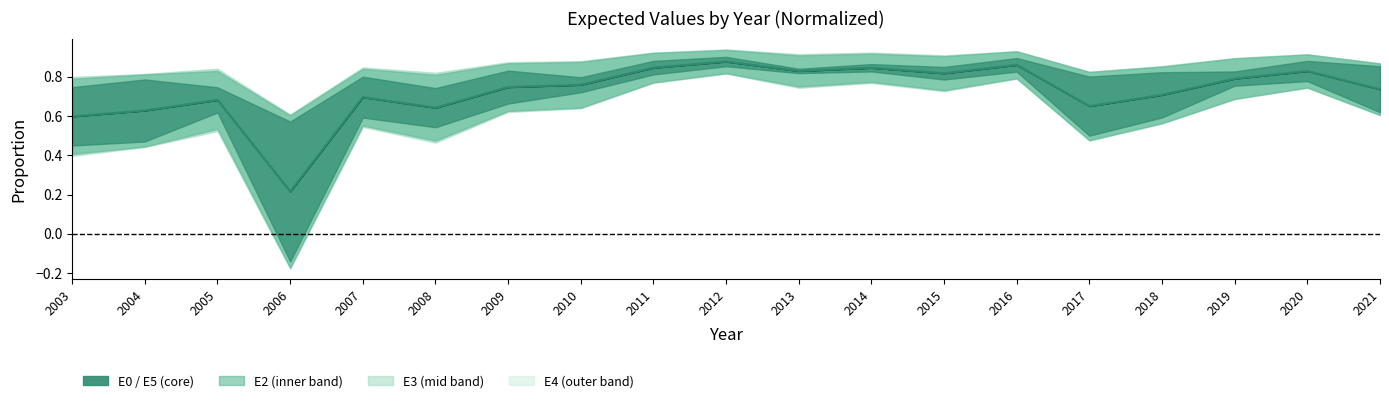

What is the difference between the second highest and minimum values?

0.6